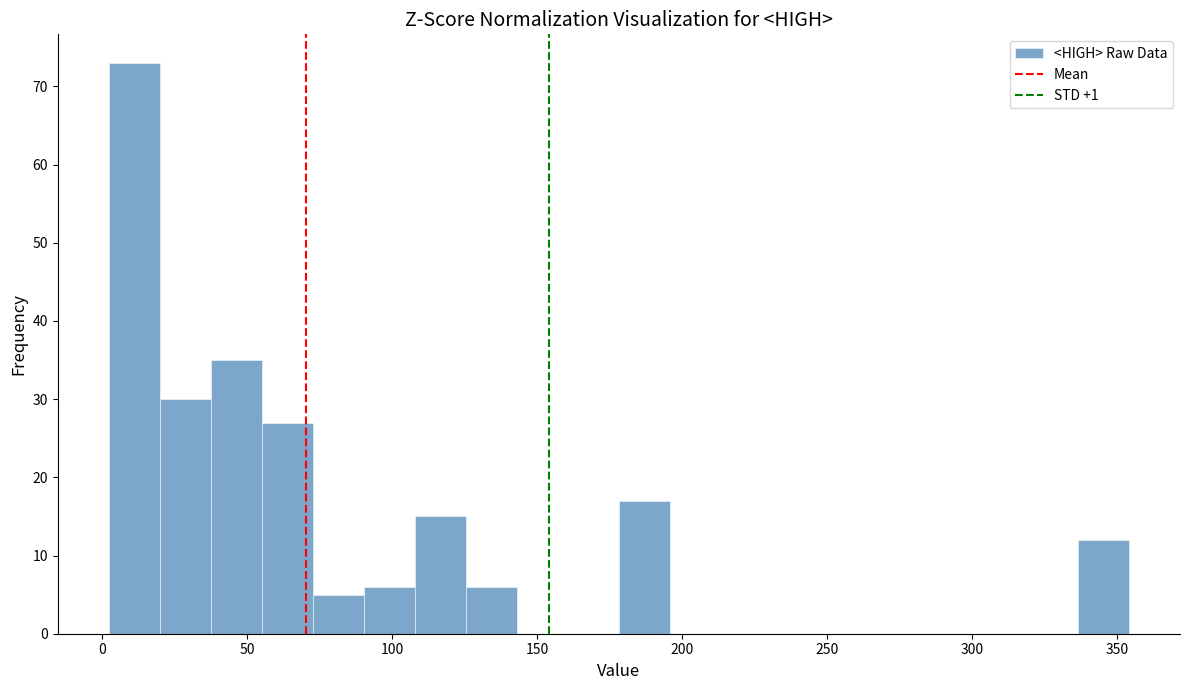

Around what value on the x-axis is the tallest bar? Give the approximate position of its centre, as read against the axis.

10